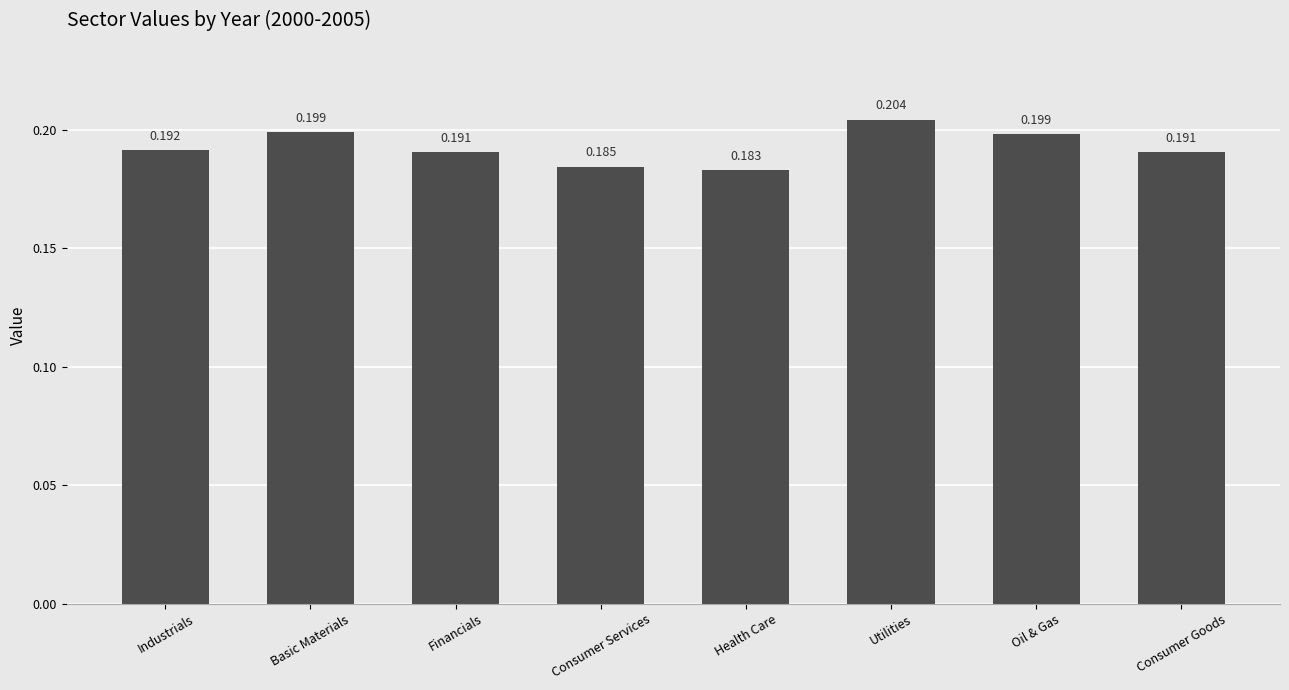

At which label is the value closest to 0?

Health Care